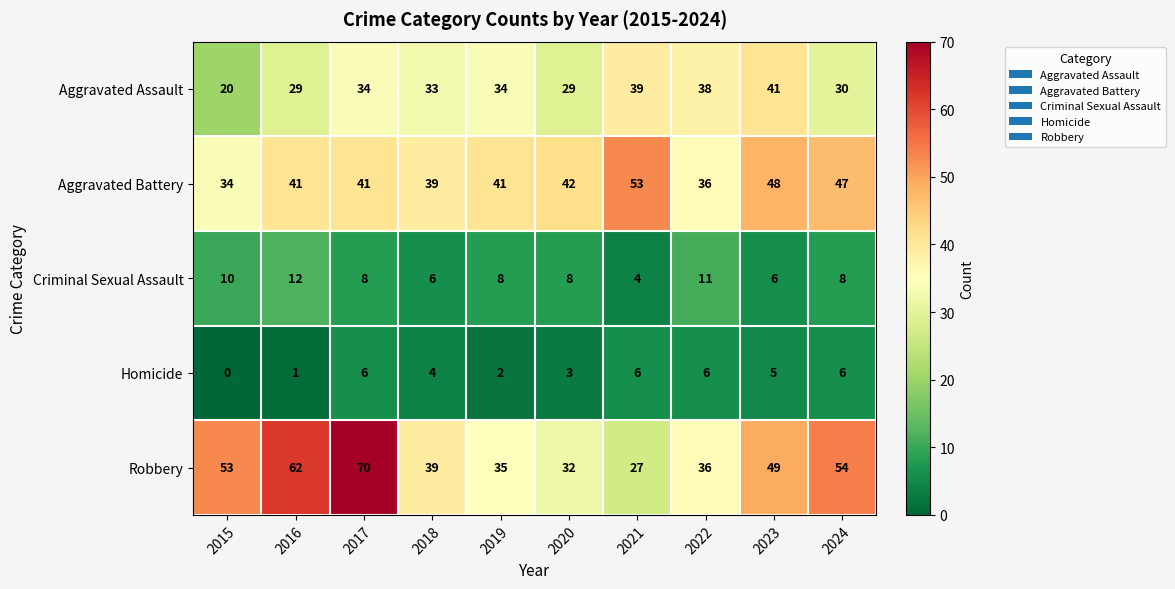

List the series in order of their peak value, lowest first.

Homicide, Criminal Sexual Assault, Aggravated Assault, Aggravated Battery, Robbery